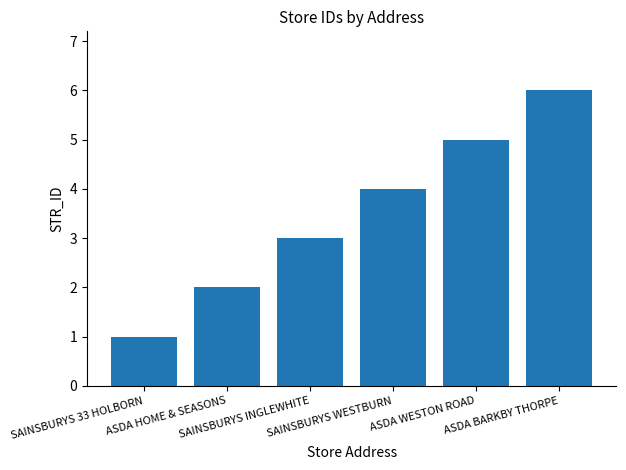

Reading right to left, what are all the values shown in this chart?

6	5	4	3	2	1